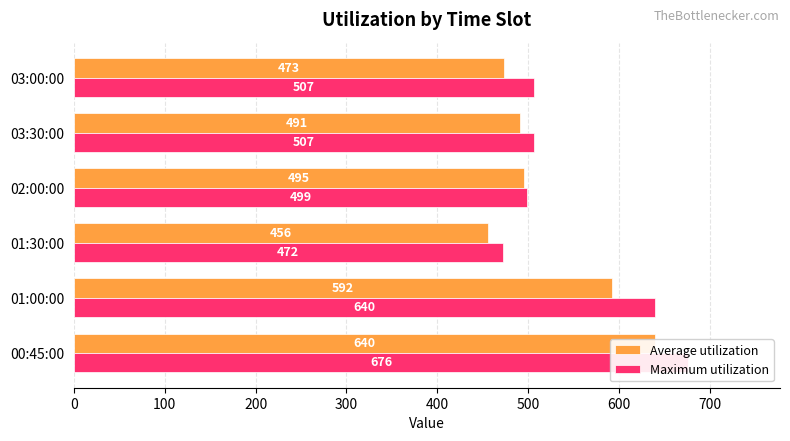

What is the average value of the Average utilization series?

524